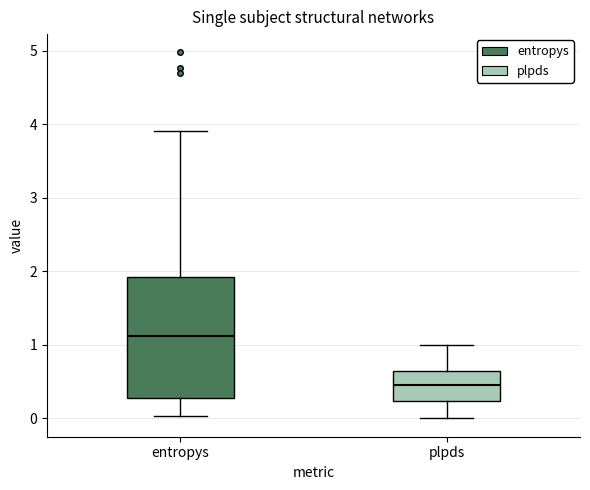

Comparing the boxes themselves (not the whiskers), which one is the tallest?

entropys